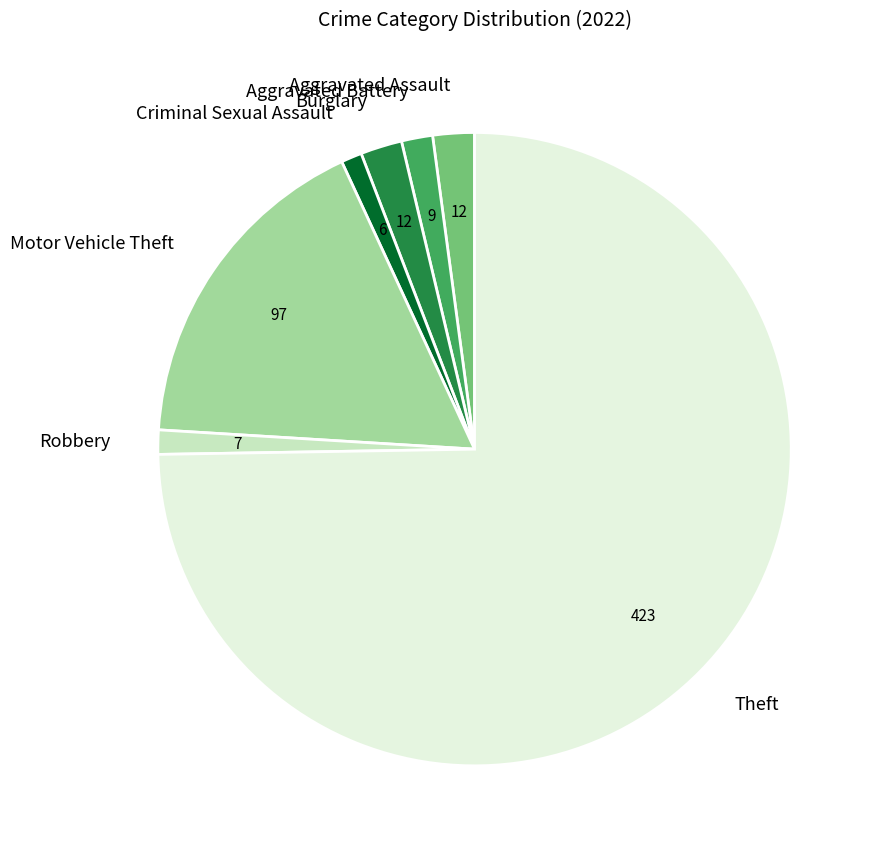

How many segments does this pie chart have?

7